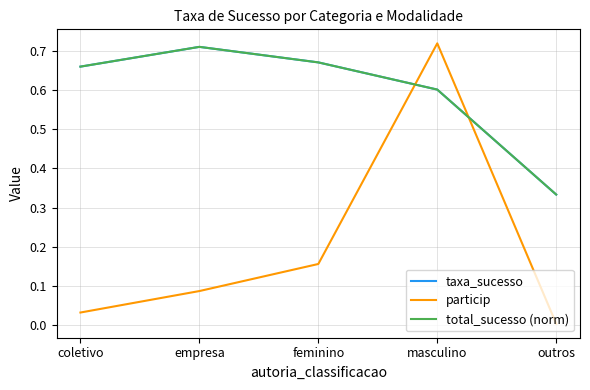

Does the chart display data point markers on the line(s)?

No